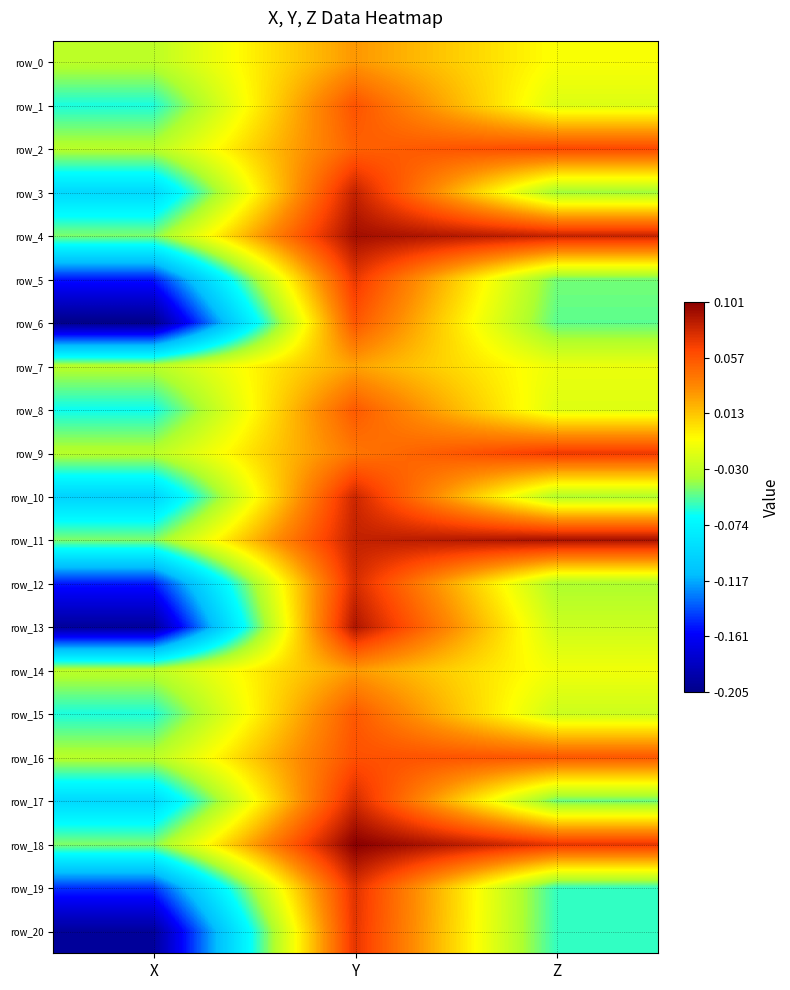

Which series has the widest spread of values?

row_13